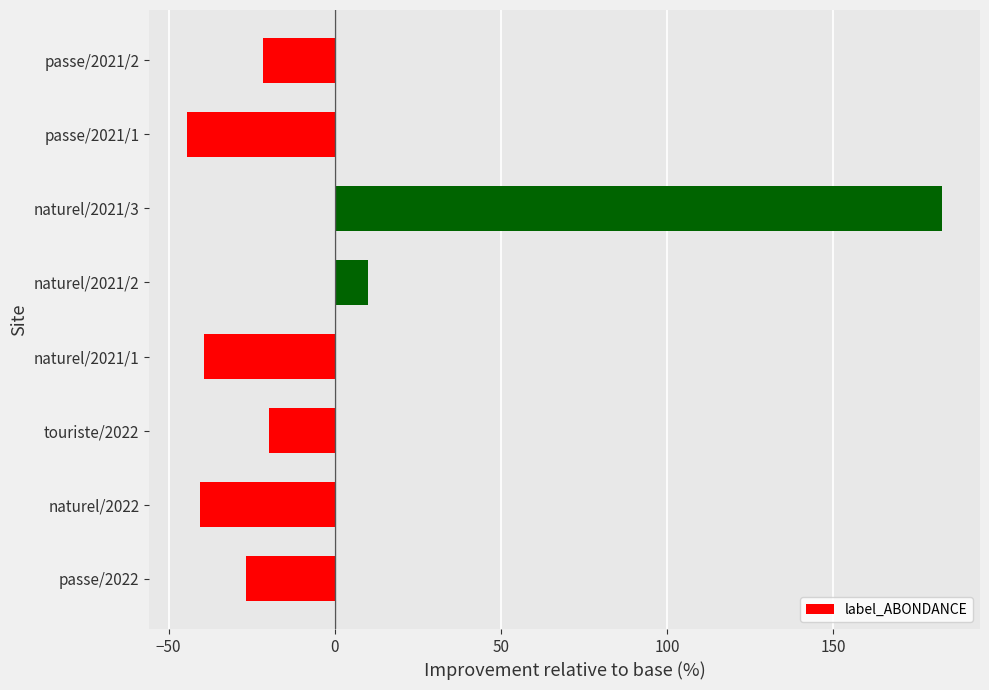

What is the change in value from touriste/2022 to passe/2021/1?

-24.7